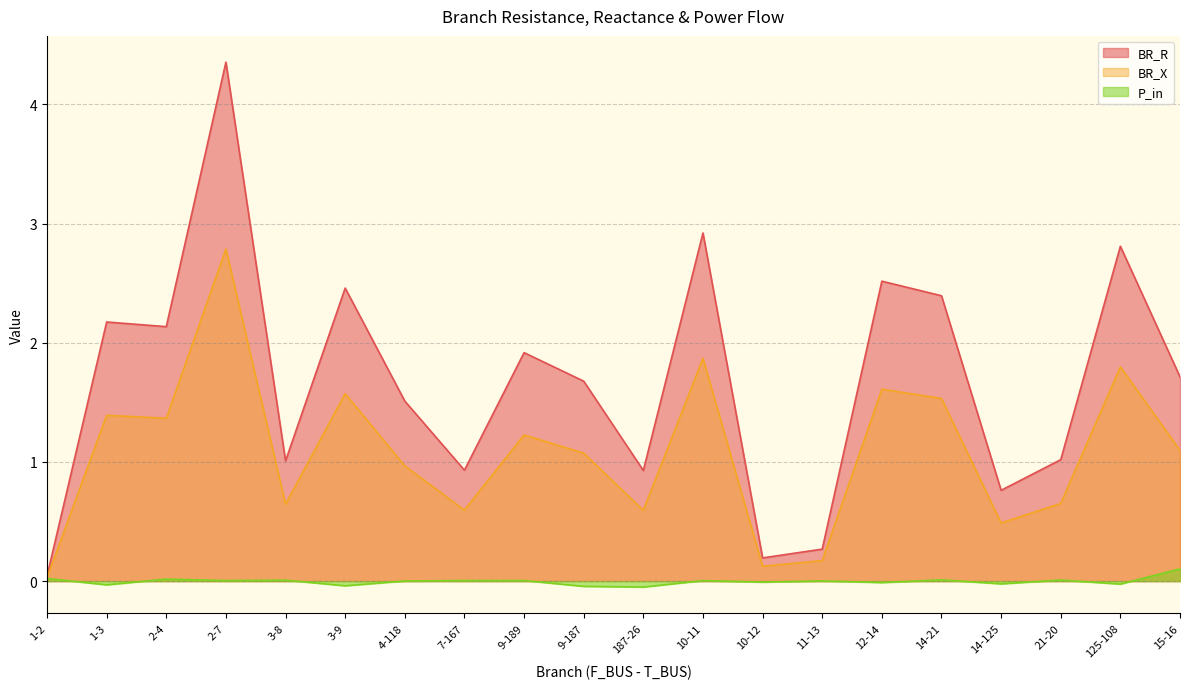

Reading left to right, list all the values displayed in this chart.

BR_R: 0.0	2.2	2.1	4.4	1.0	2.5	1.5	0.9	1.9	1.7	0.9	2.9	0.2	0.3	2.5	2.4	0.8	1.0	2.8	1.7
BR_X: 0.0	1.4	1.4	2.8	0.6	1.6	1.0	0.6	1.2	1.1	0.6	1.9	0.1	0.2	1.6	1.5	0.5	0.7	1.8	1.1
P_in: 0.0	-0.0	0.0	0.0	0.0	-0.0	0.0	0.0	0.0	-0.0	-0.0	0.0	-0.0	0.0	-0.0	0.0	-0.0	0.0	-0.0	0.1